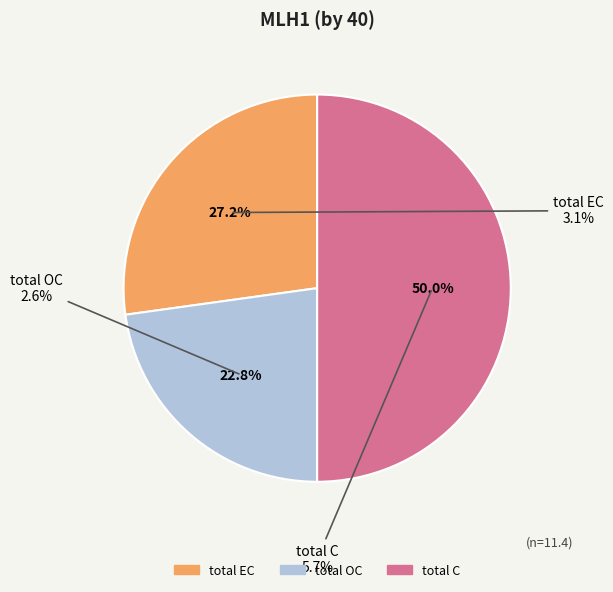

What is the largest slice in the pie chart?

total C